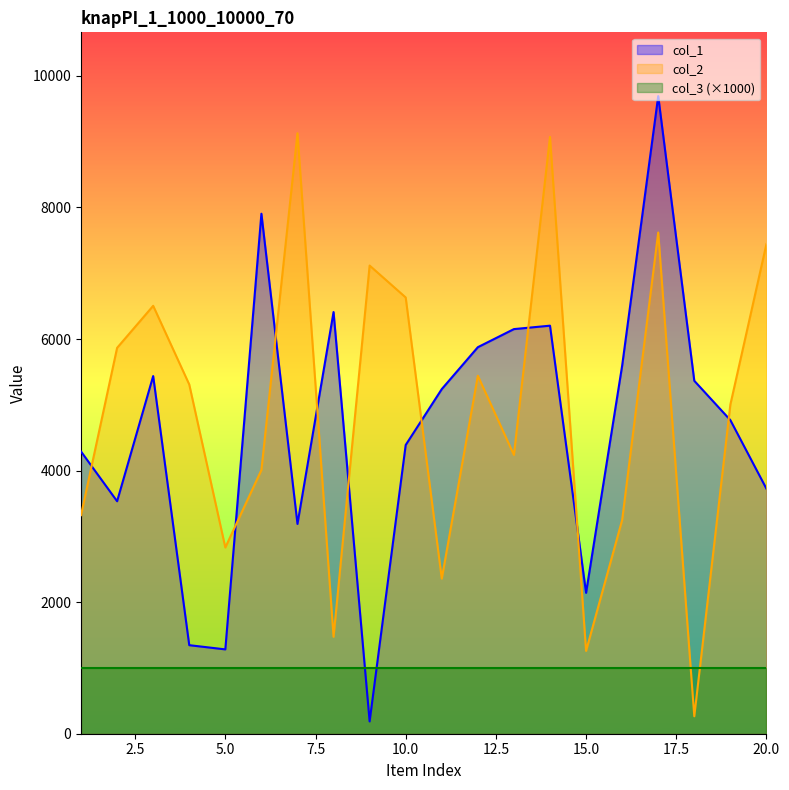

Between which two adjacent categories do col_2 and col_1 first intersect?

1 and 2